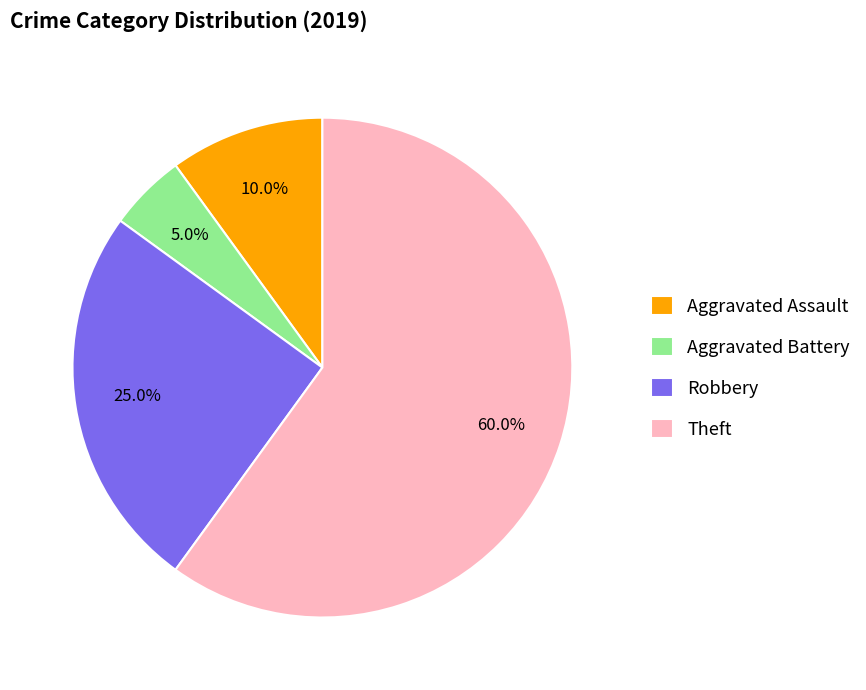

How many segments does this pie chart have?

4